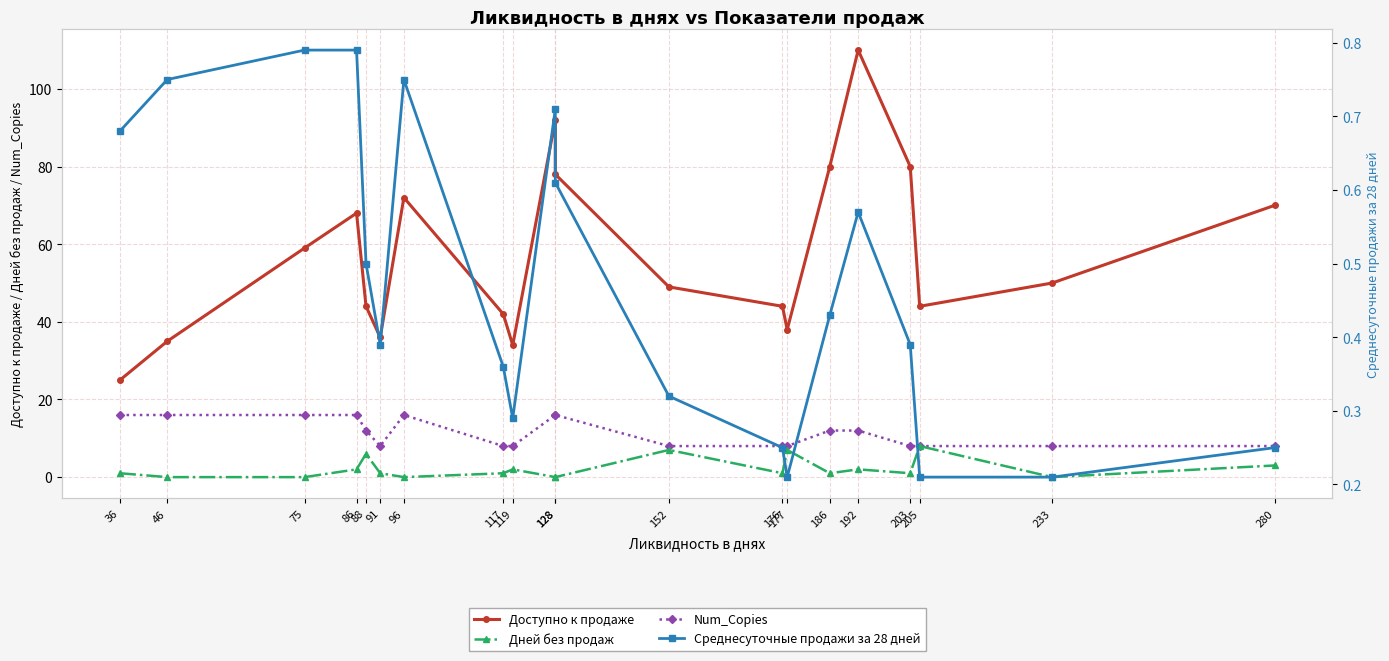

What is the maximum value shown in the chart?

110.0